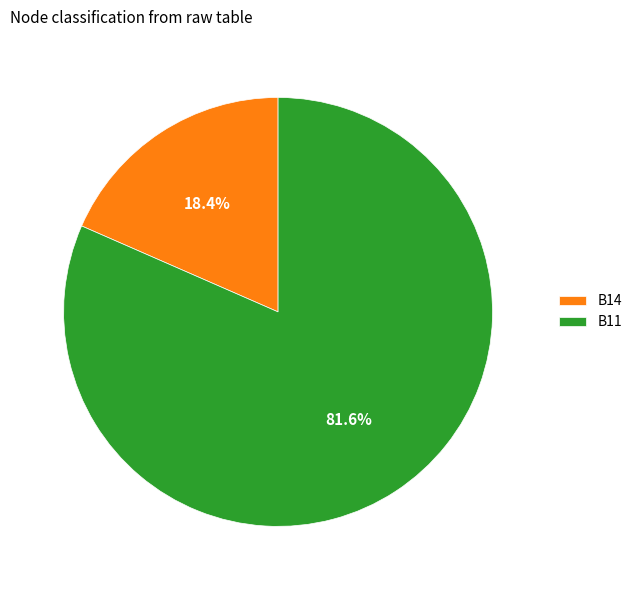

Combined, what portion of the pie is B14 and B11?

100.0%